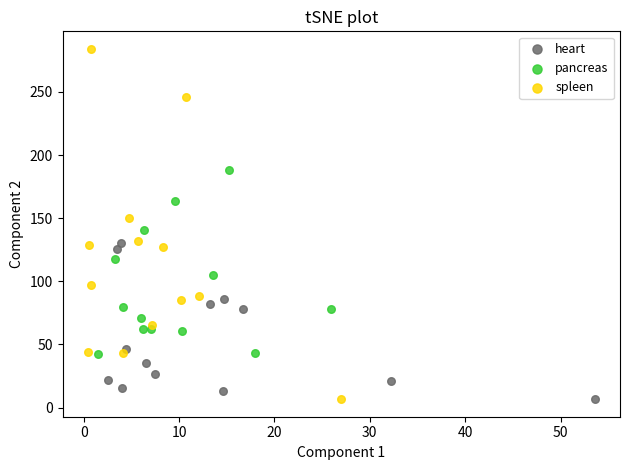

Which series has the widest spread of Y values?

spleen